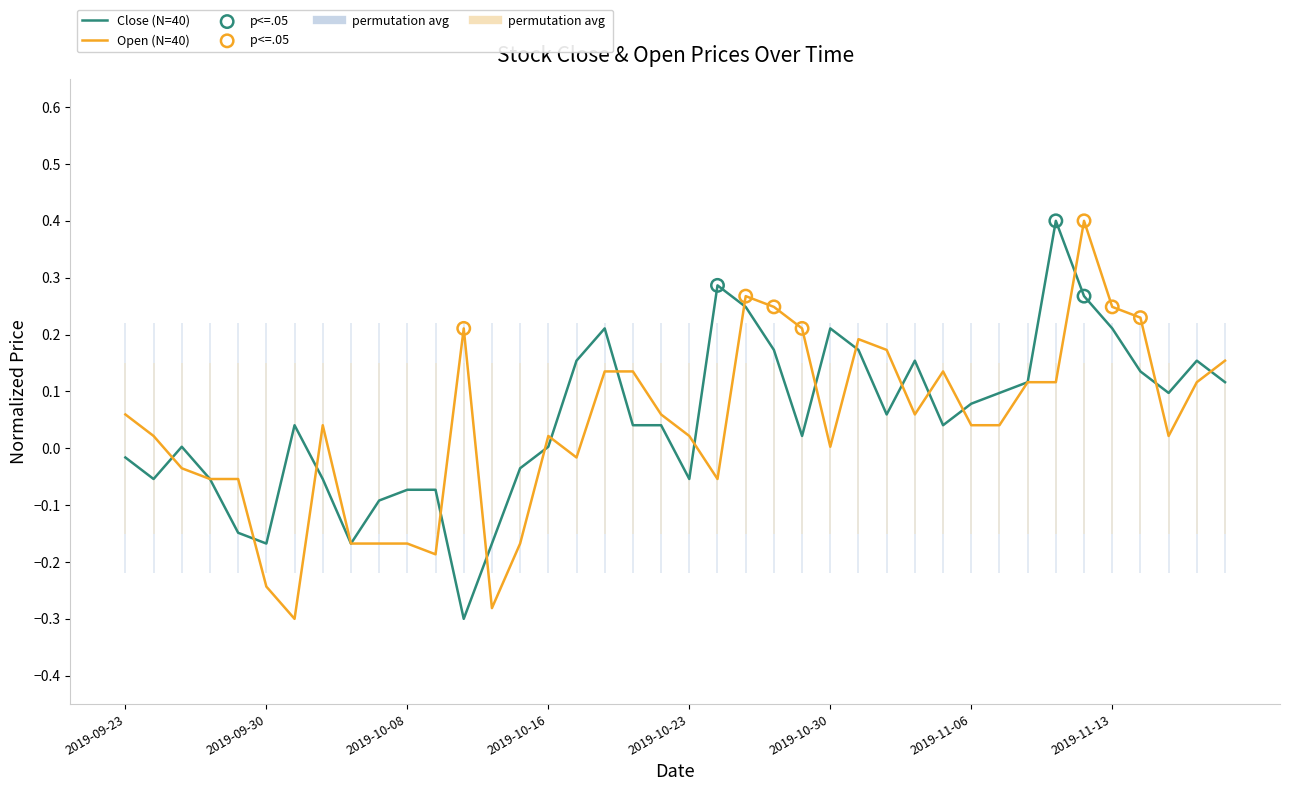

Is the value of Open at 2019-10-18 greater than the value of Close at 2019-11-14?

No